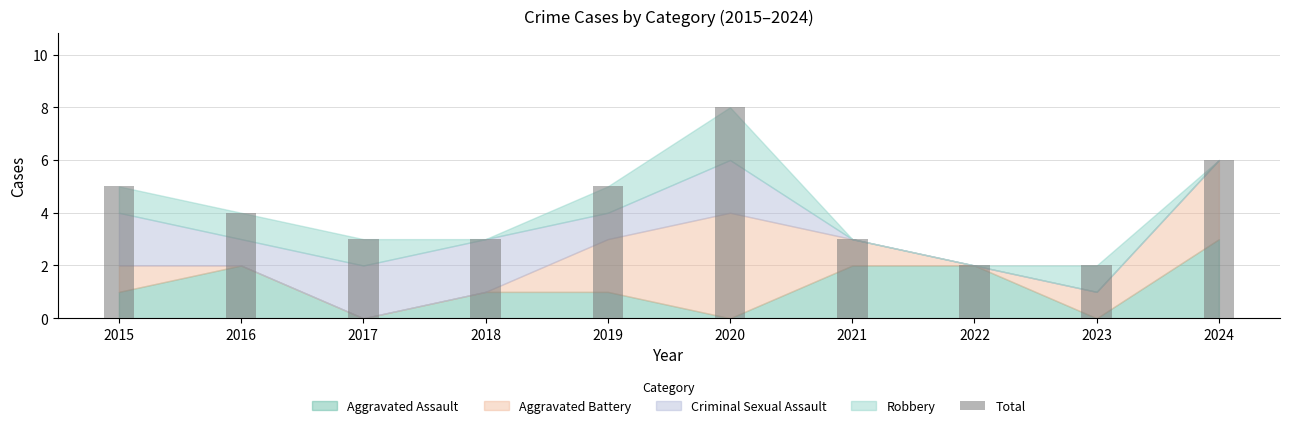

Reading right to left, transcribe all the data shown in this chart.

2024=6	2023=2	2022=2	2021=3	2020=8	2019=5	2018=3	2017=3	2016=4	2015=5